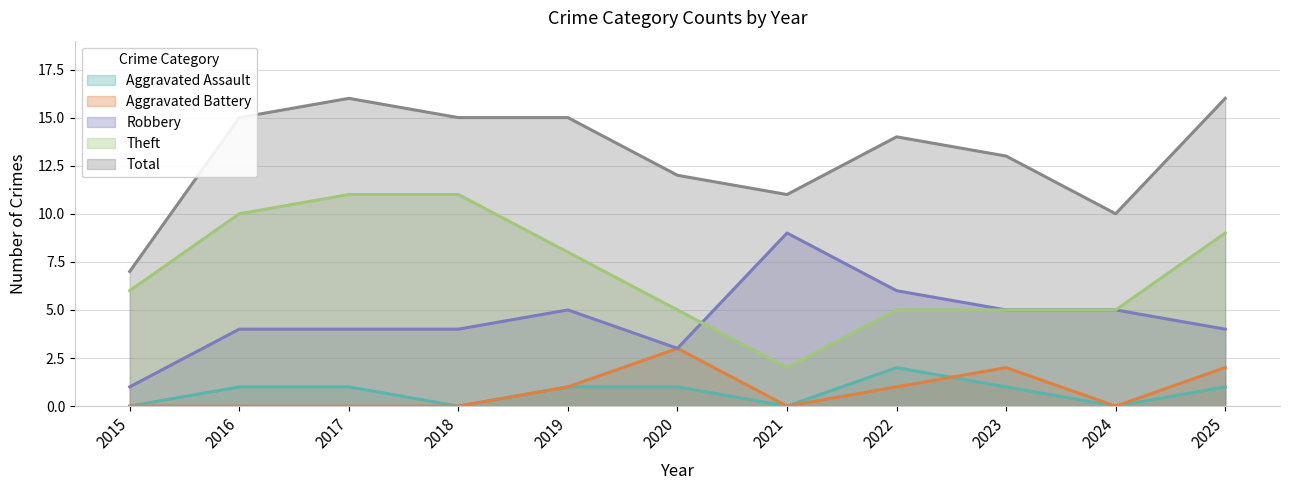

What is the sum of the Aggravated Battery values at 2022 and 2023?

3